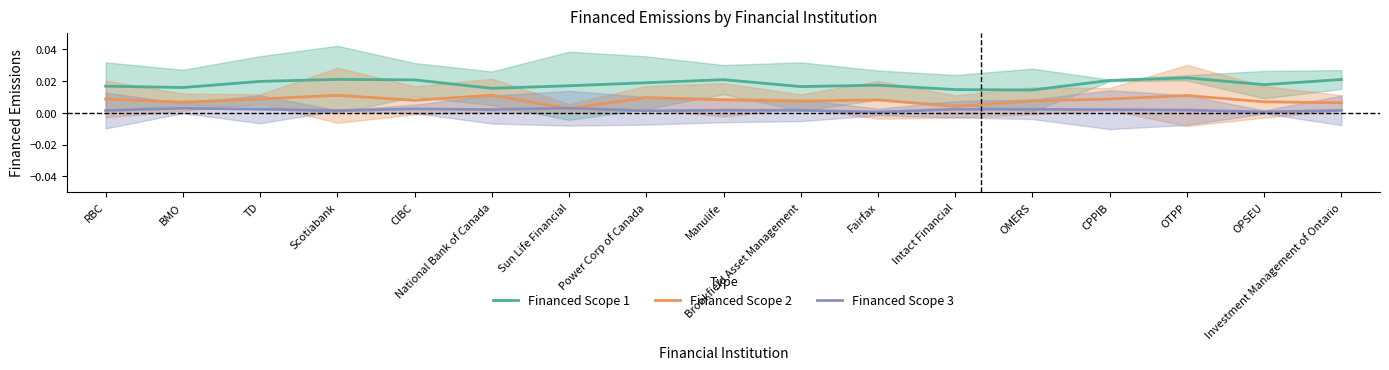

List the series in order of their overall mean, lowest first.

Financed Scope 3, Financed Scope 2, Financed Scope 1